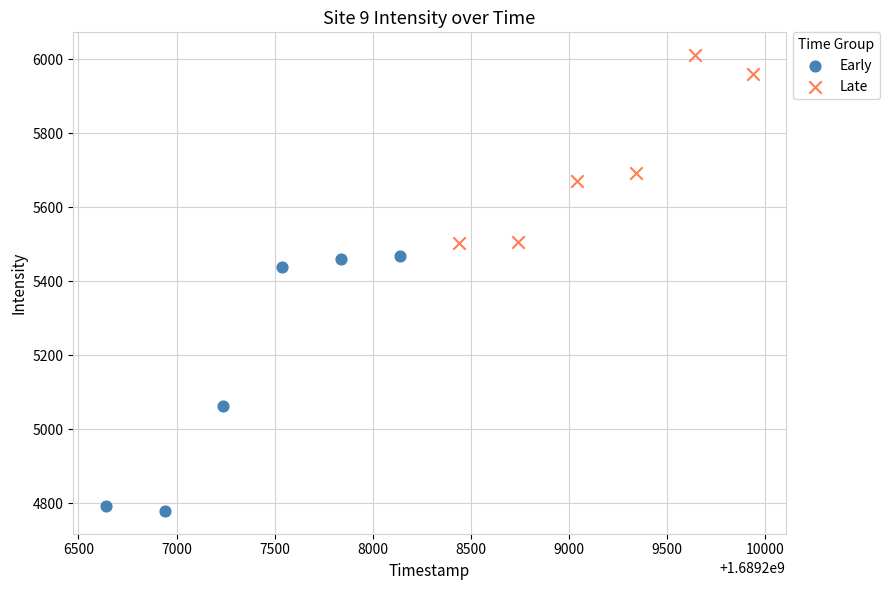

What are all the series names shown in the legend?

Early, Late